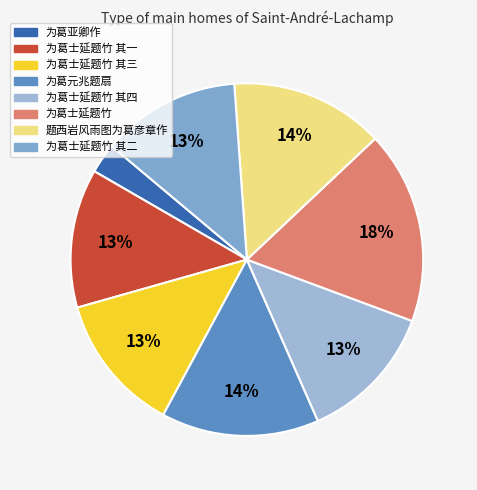

To the nearest percent, what percentage of the pie is 为葛士延题竹 其二?

13%